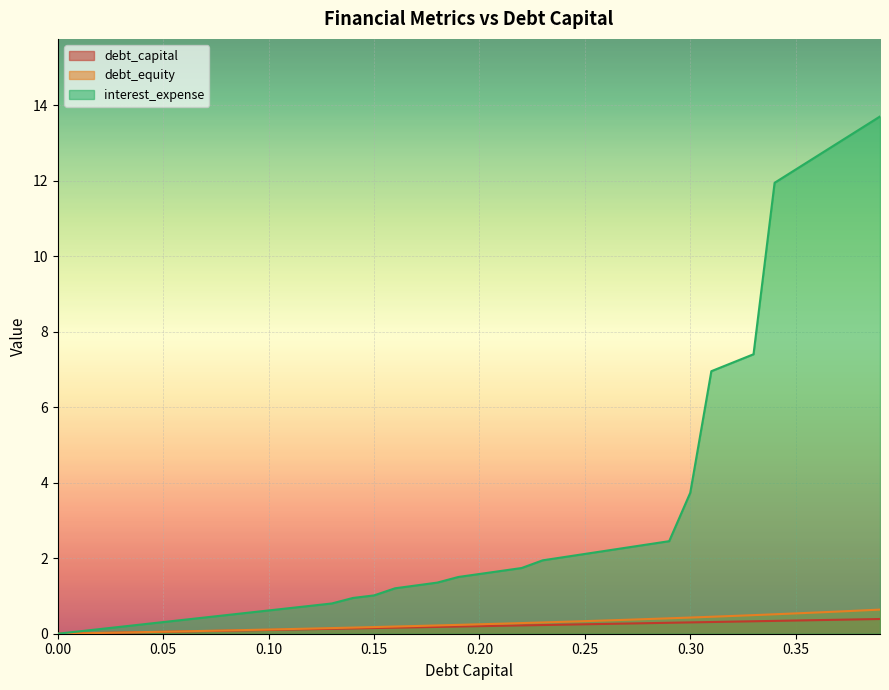

The value of interest_expense at 0.07 is 0.1. True or false?

False